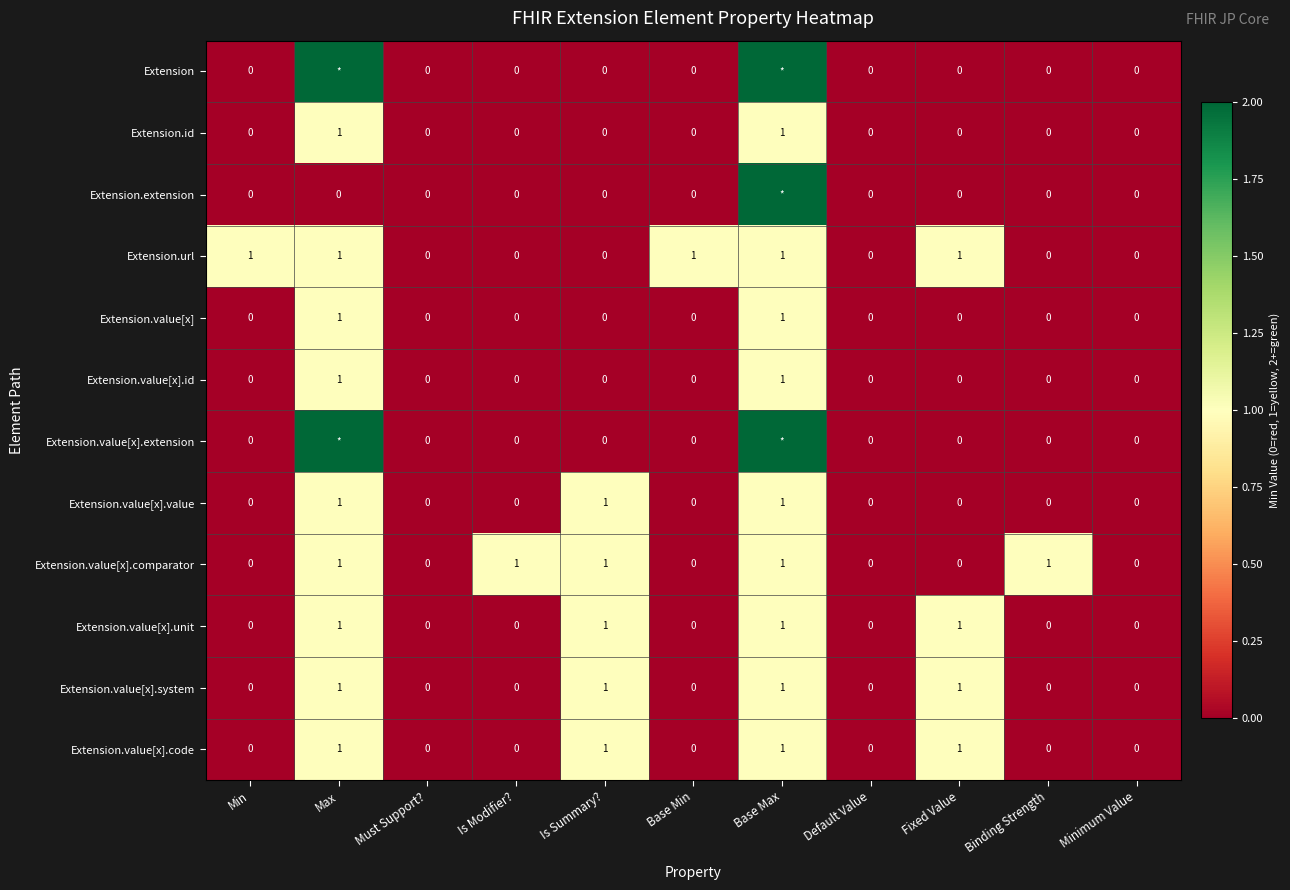

What is the spread (max minus min) of values at Binding Strength?

1